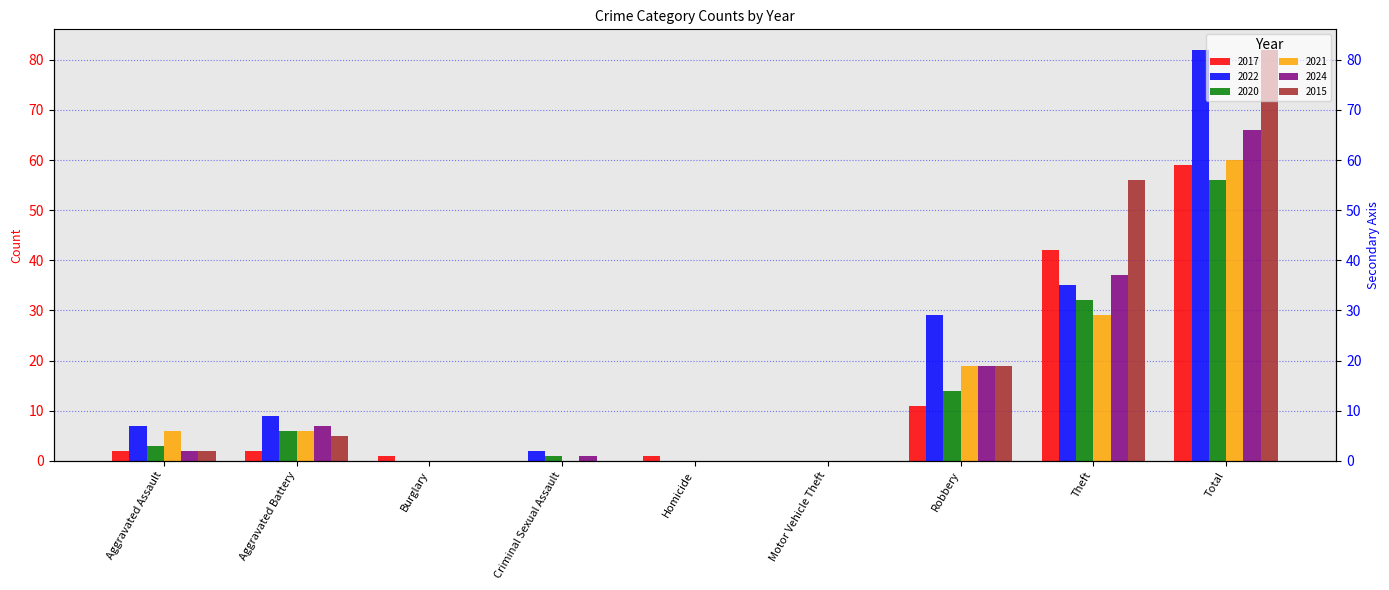

Read the 2017 value at Theft, to the nearest 5.

40